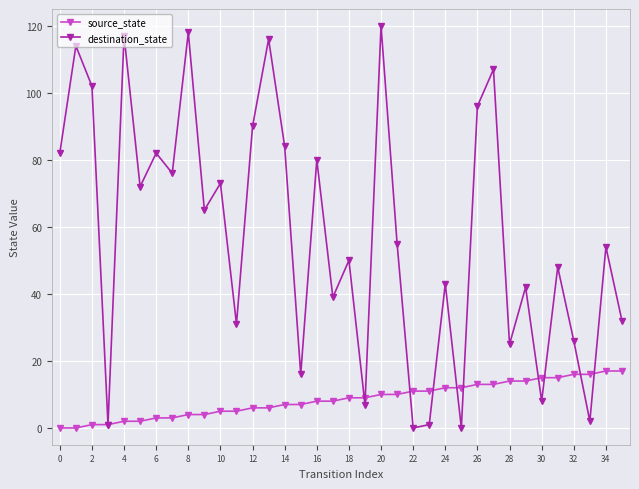

Which series has the largest range (max minus min)?

destination_state